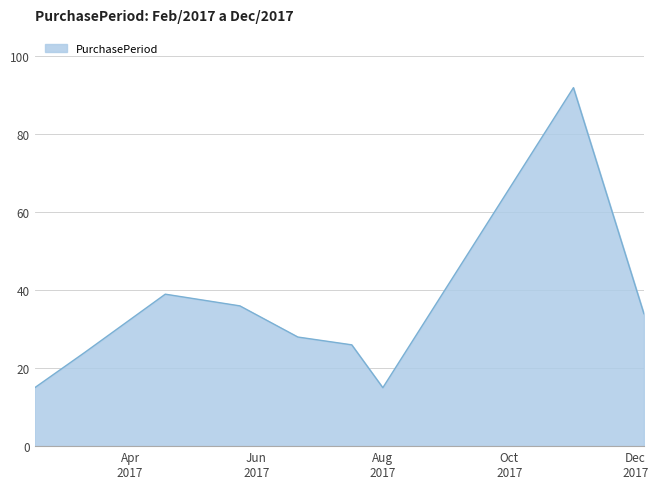

What is the maximum value shown in the chart?

92